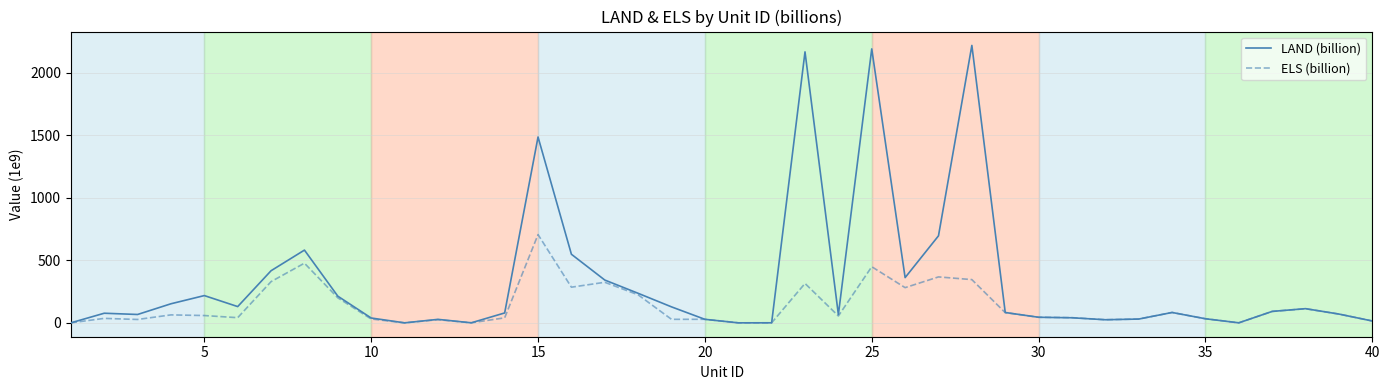

Which series has the largest range (max minus min)?

LAND (billion)